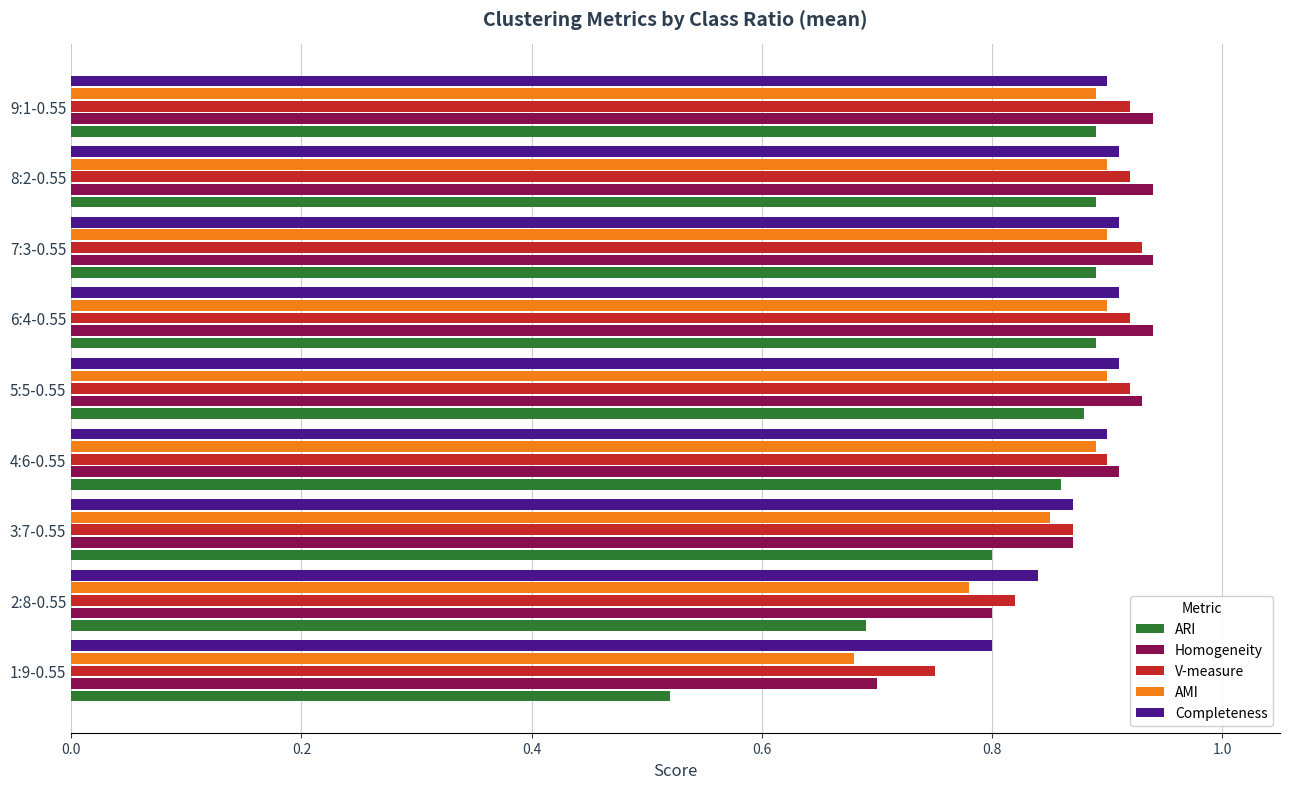

What is the sum of the Completeness values at 8:2-0.55 and 2:8-0.55?

1.8